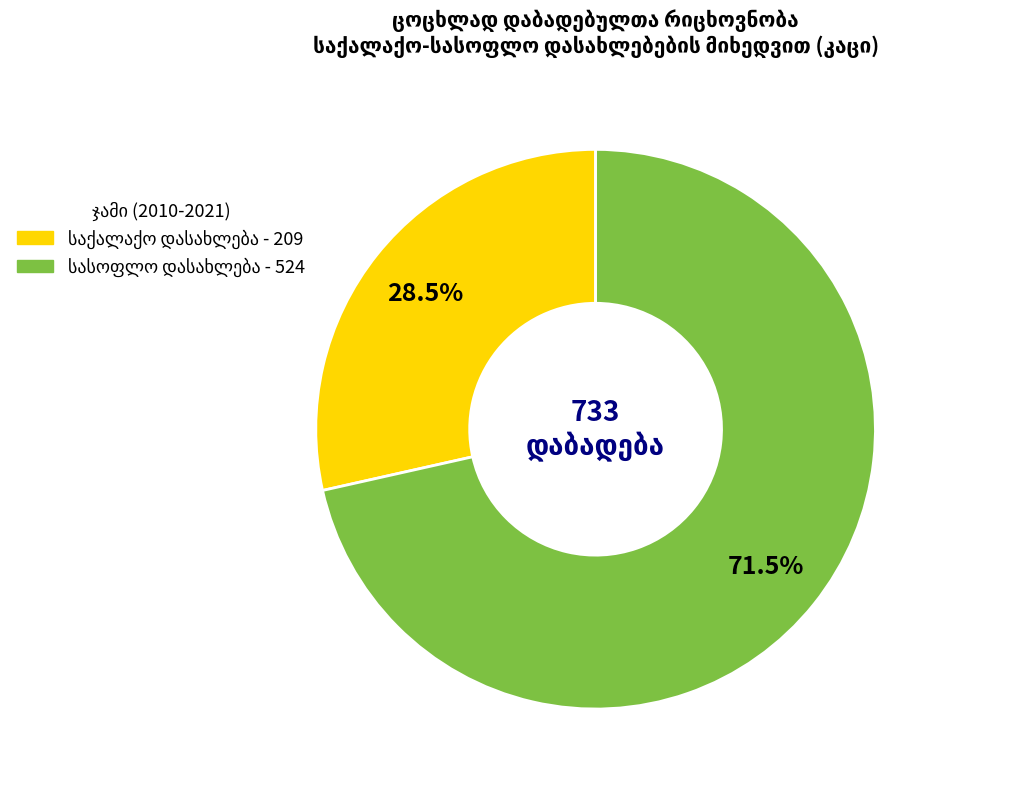

Count the number of slices in the pie.

2